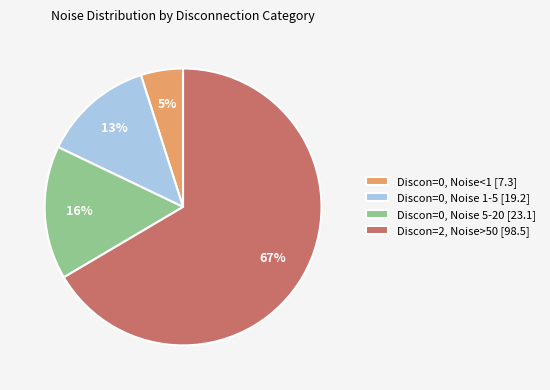

Which category has the smallest portion of the pie?

Discon=0, Noise<1 [7.3]